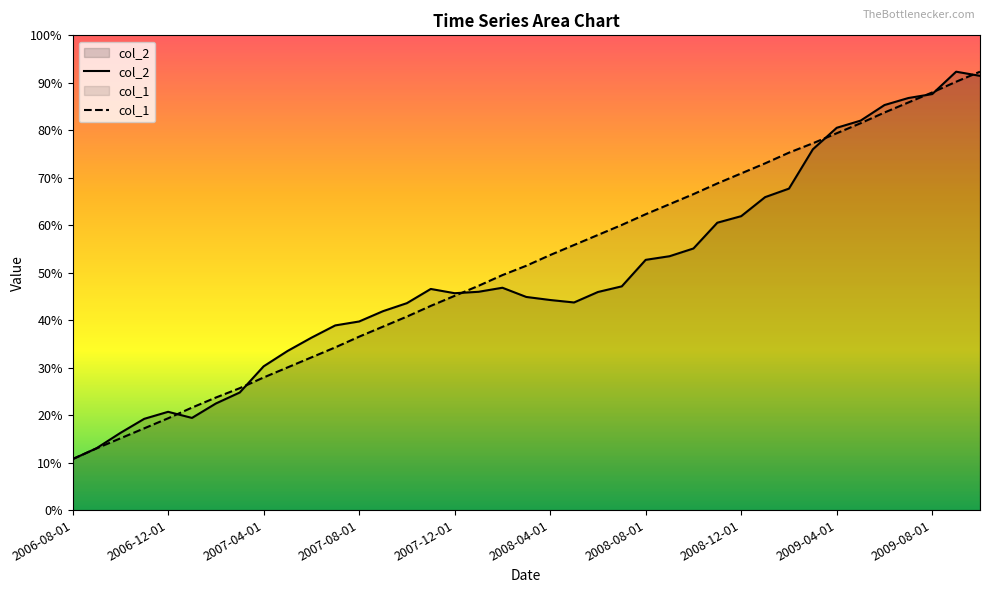

Which series changed the most between 2007-12-01 and 2008-08-01?

col_1